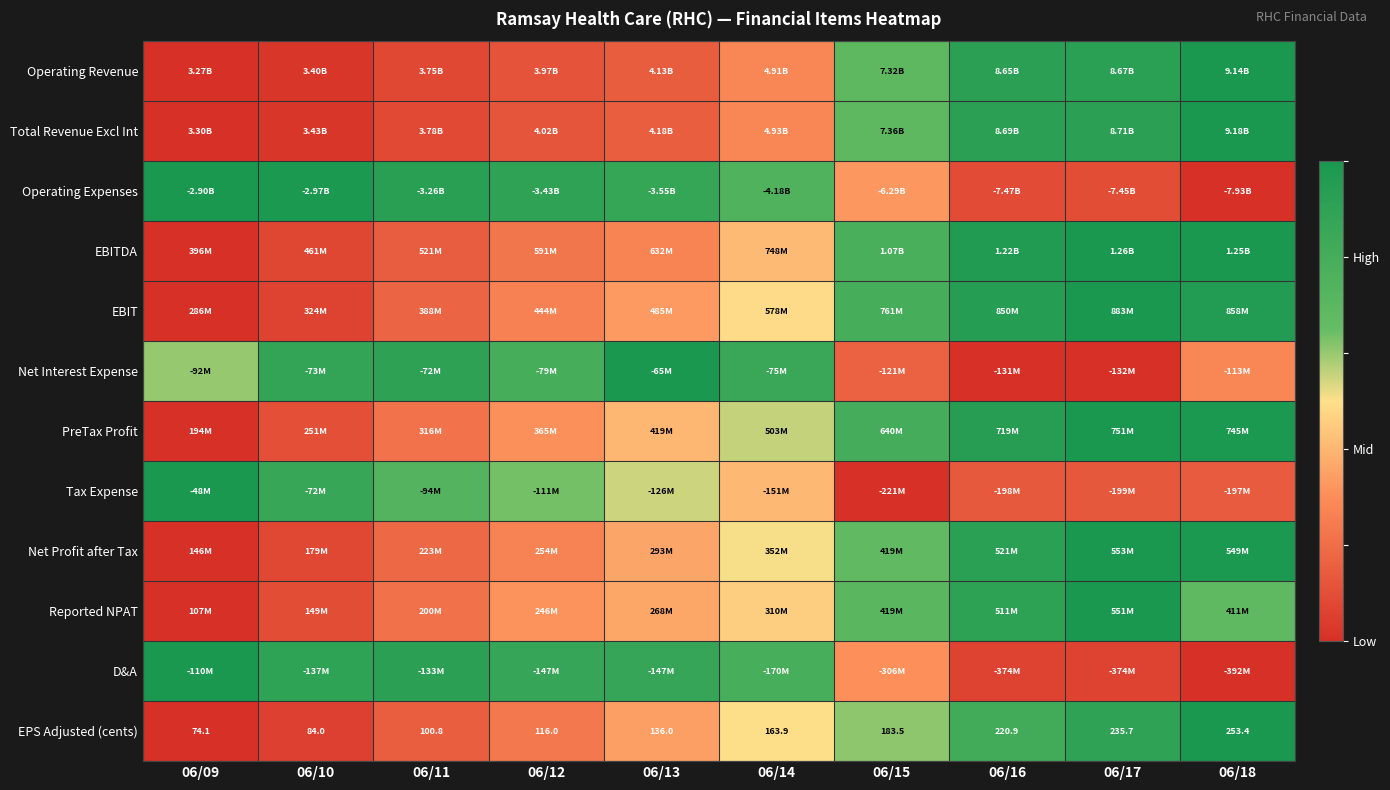

True or false: EBIT has a value of 0.6 at 06/13.

False